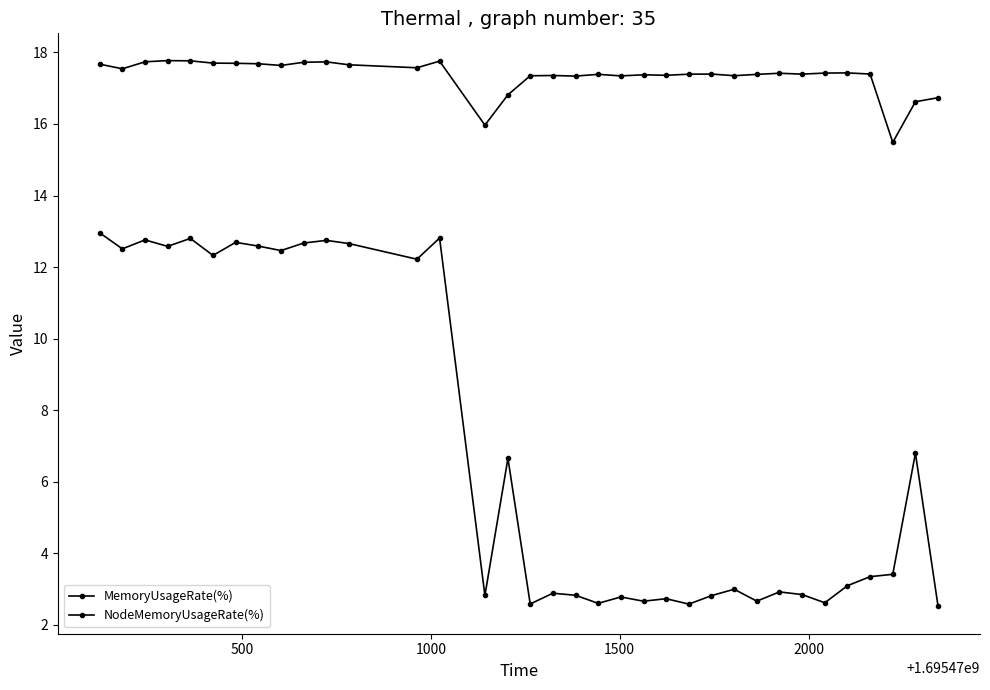

How many lines are shown in the chart?

2